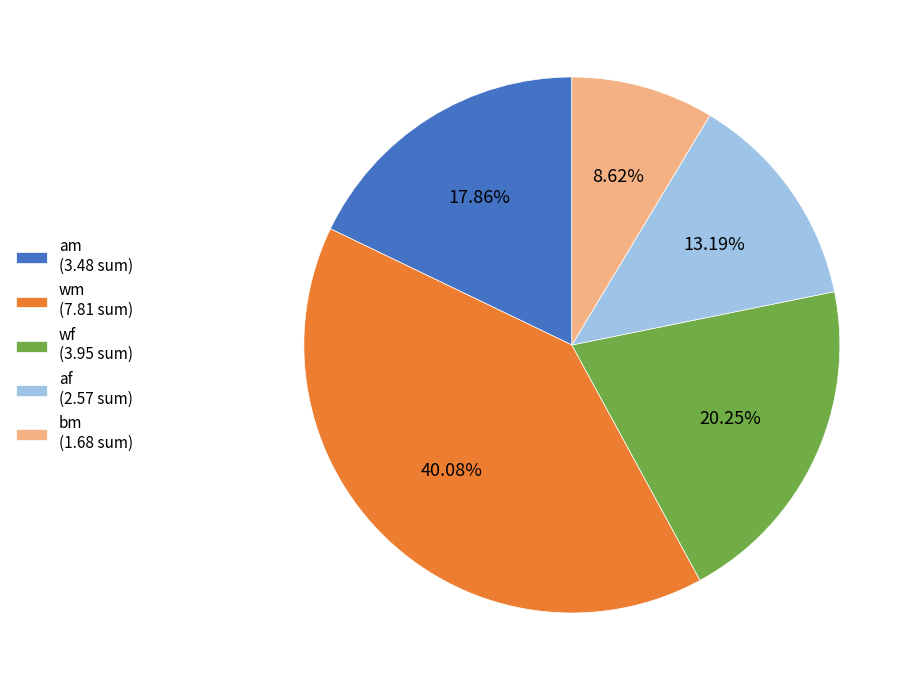

Is there any slice that represents more than half of the pie?

No